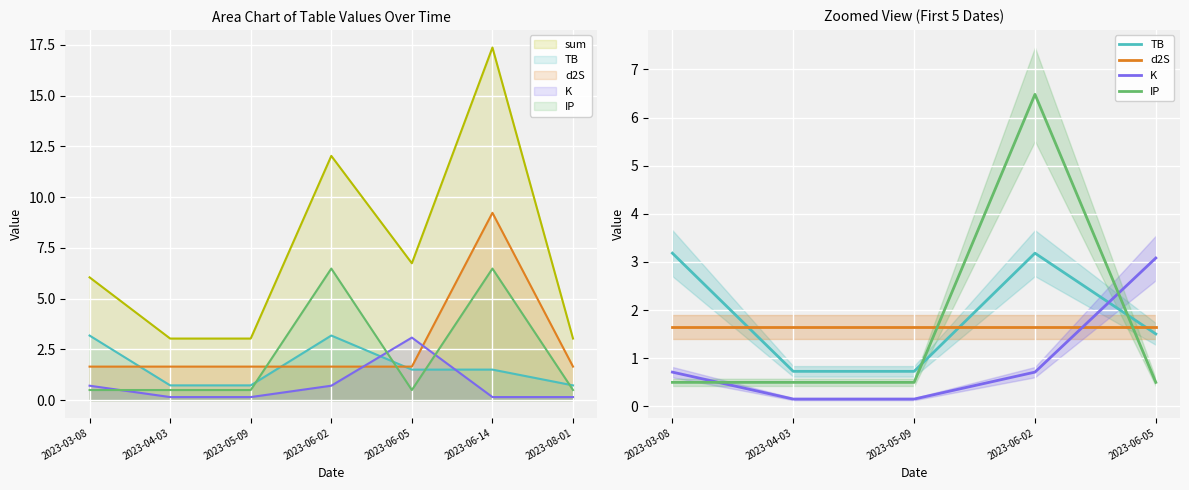

What is the total value across all series at 2023-06-05?

6.7